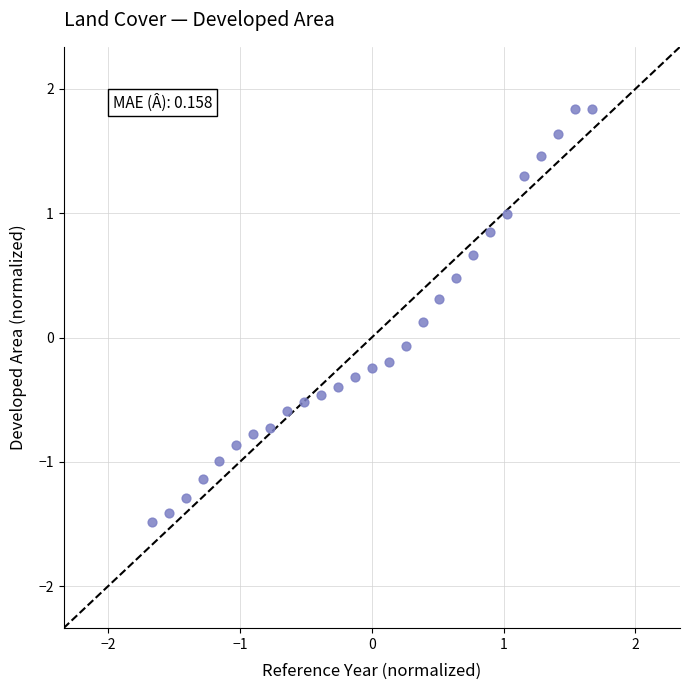

What is the range of X values (max minus min)?

3.3